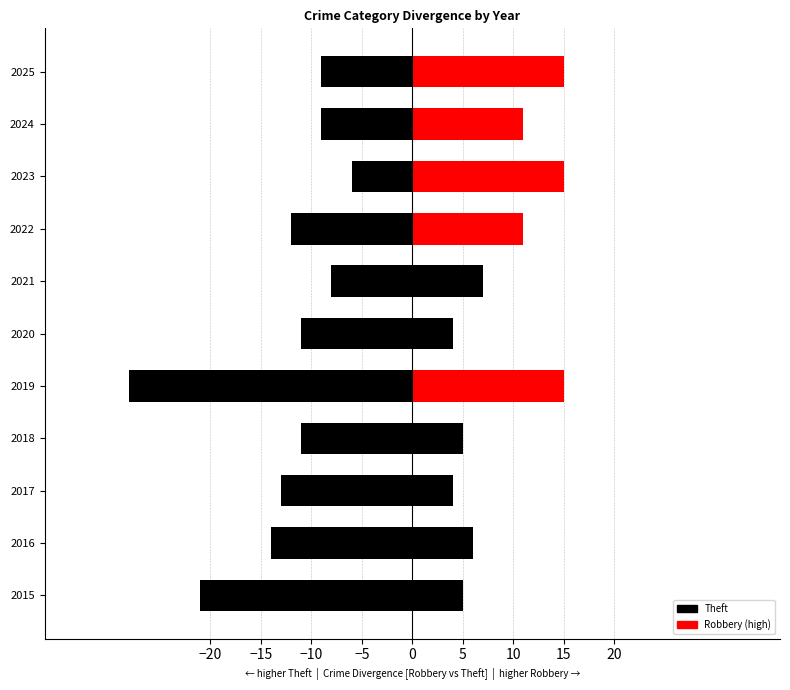

The chart shows a value of -14 at 2016. True or false?

True